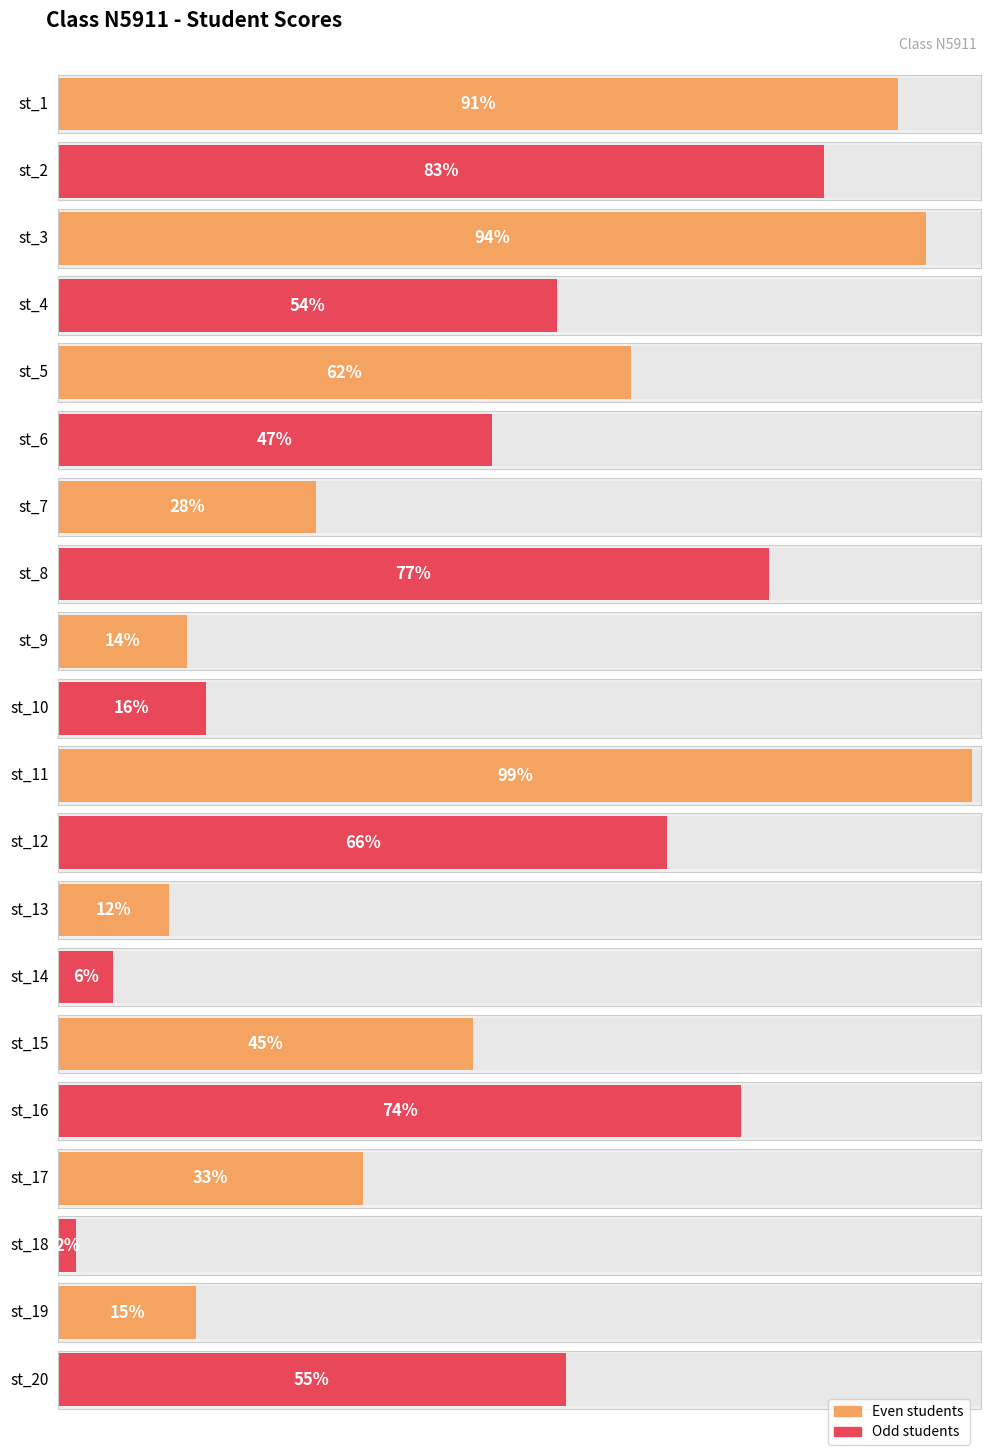

What is the average value?

49